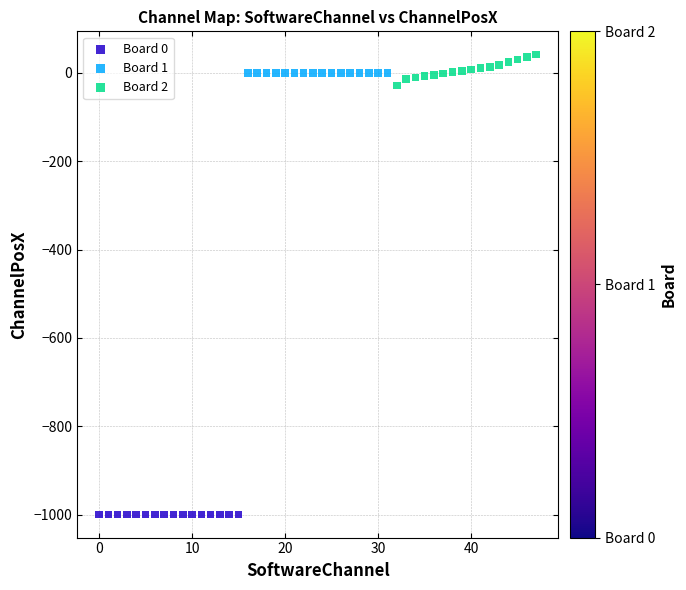

What are all the series names shown in the legend?

Board 0, Board 1, Board 2